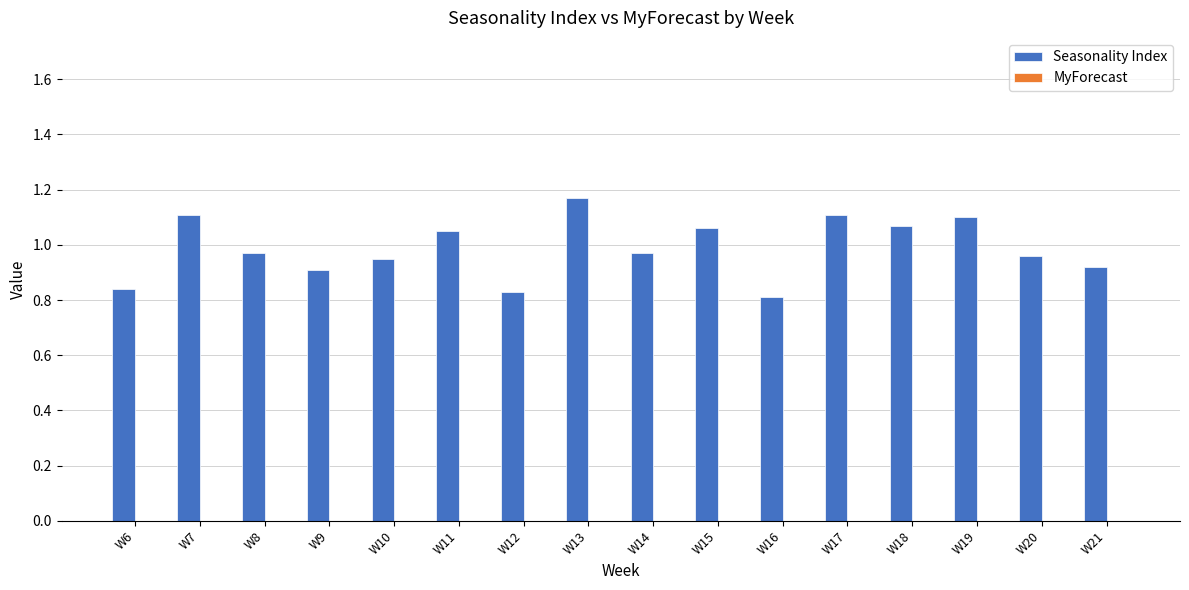

Does the chart contain stacked bars?

No